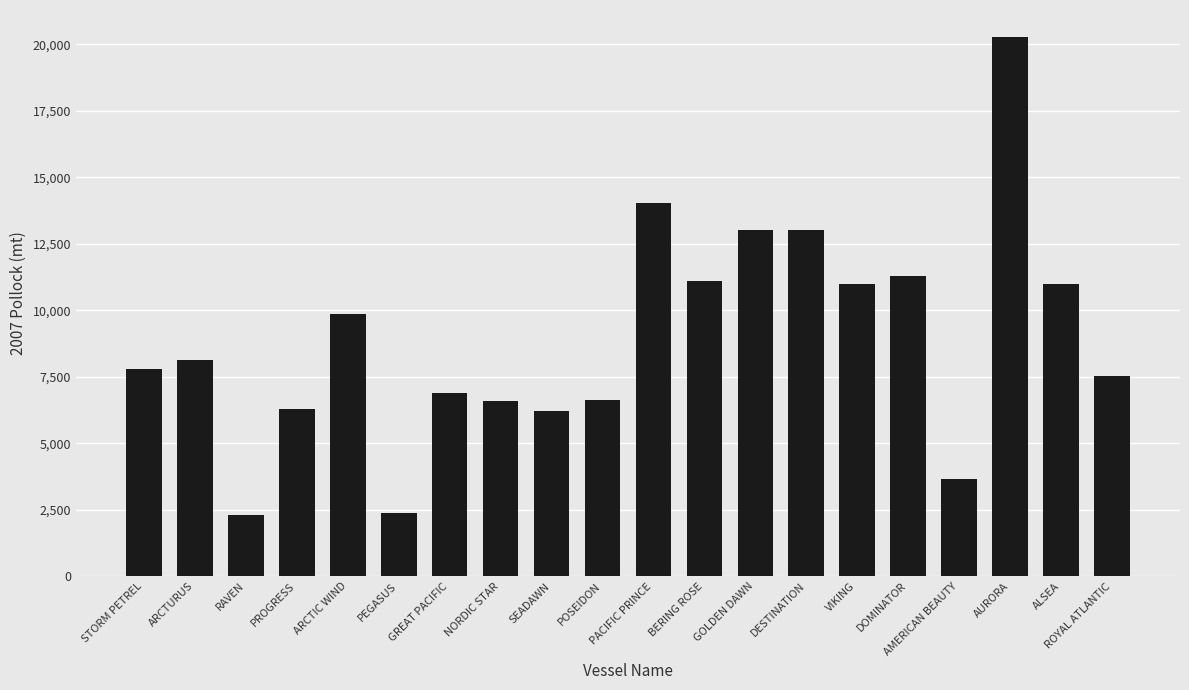

Is it true that the value at POSEIDON is 6635.2?

True